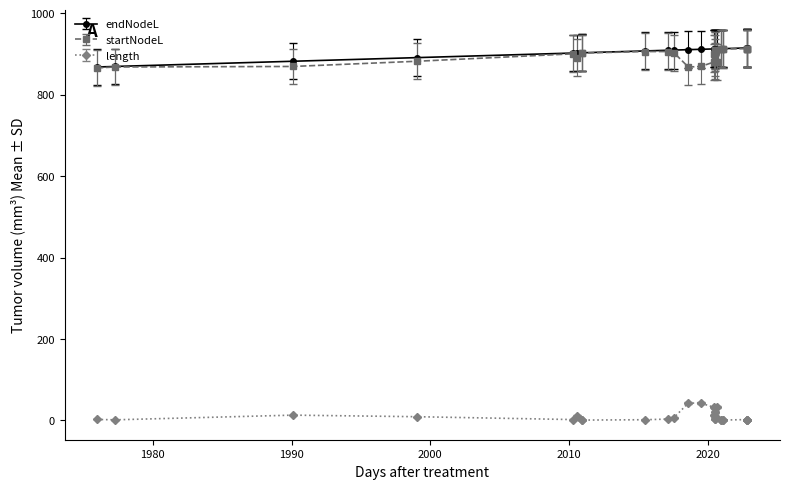

In length, how many points are lower than both neighbors (excluding endpoints)?

7